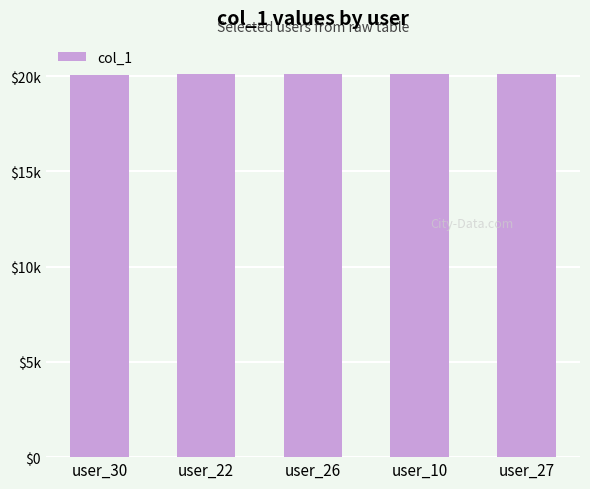

Reading left to right, transcribe all the data shown in this chart.

user_30=20071	user_22=20084	user_26=20089	user_10=20095	user_27=20096